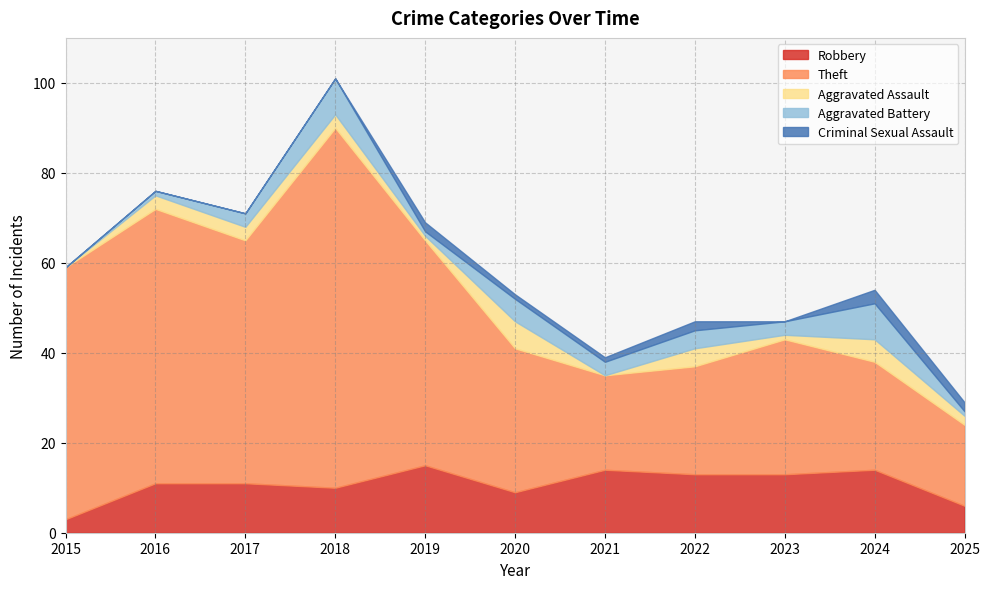

Where is the first local maximum for Aggravated Battery?

2018